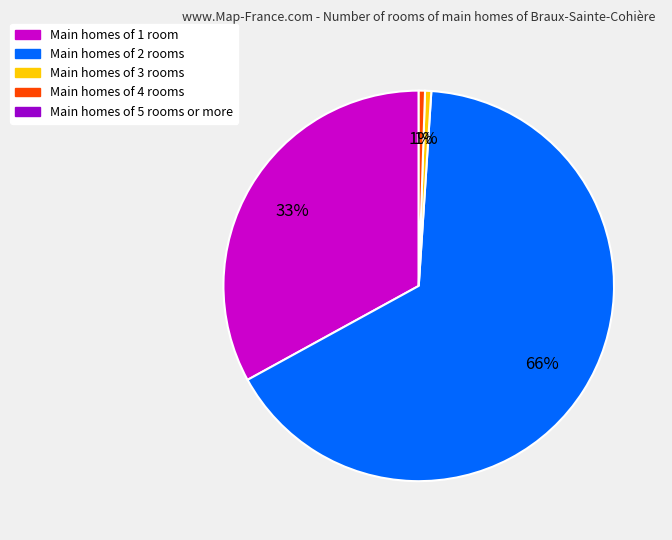

Is there a majority slice in this chart?

Yes